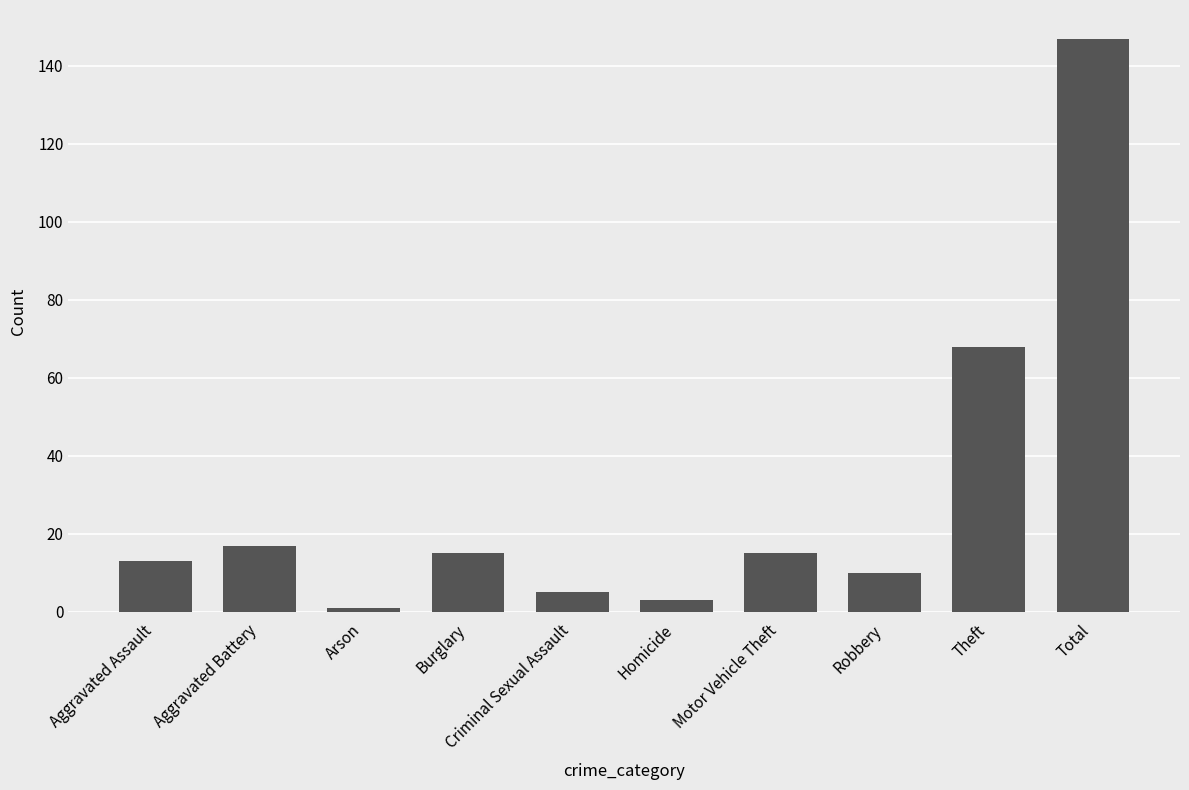

Which has a higher value, Aggravated Battery or Arson?

Aggravated Battery